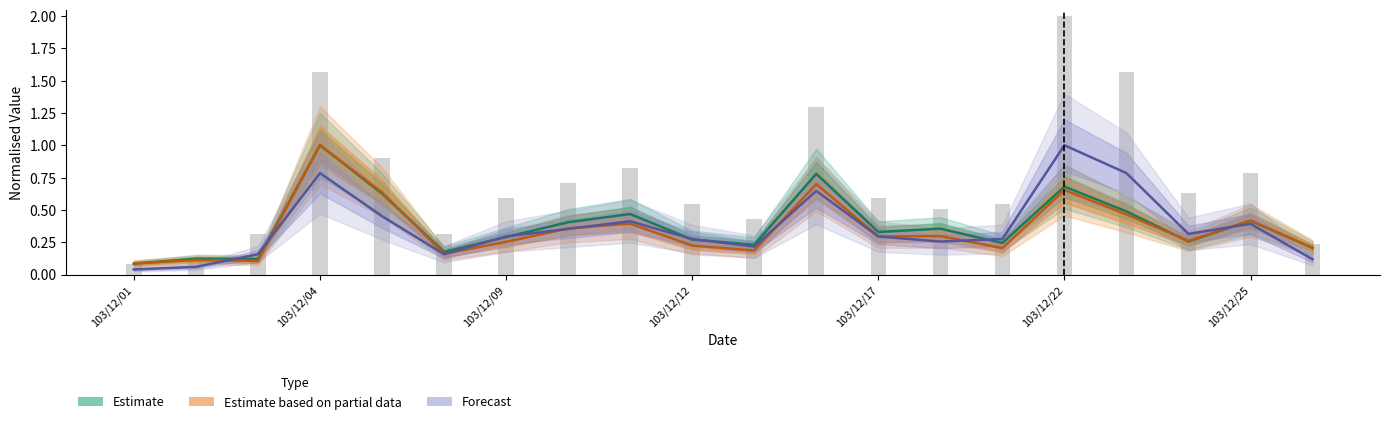

Which category has the highest value across all series?

103/12/04